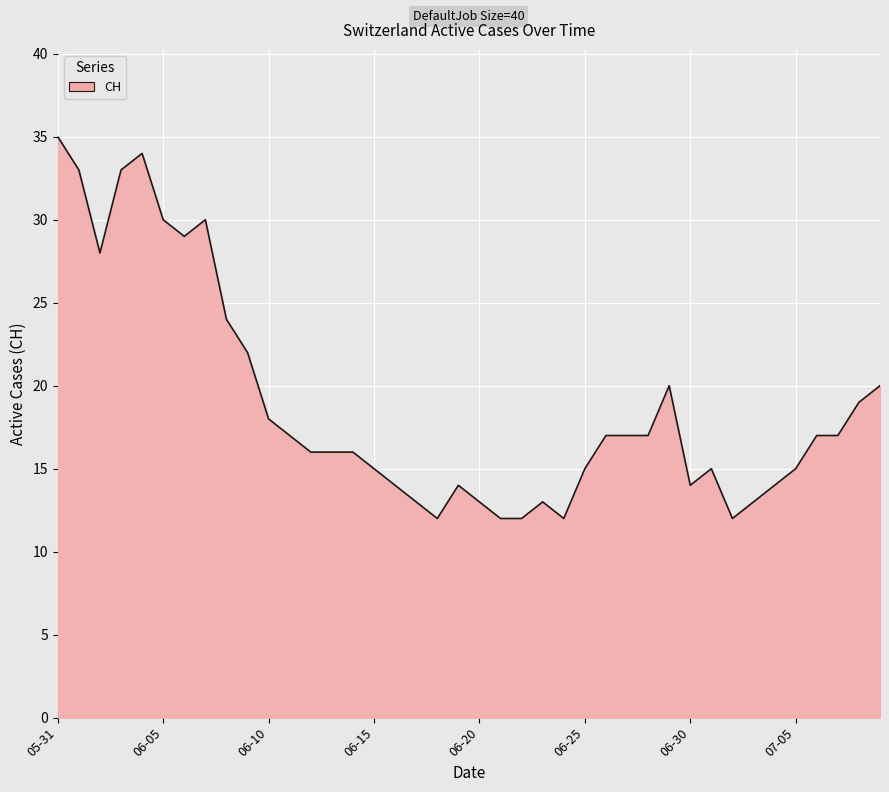

What is the maximum value shown in the chart?

35